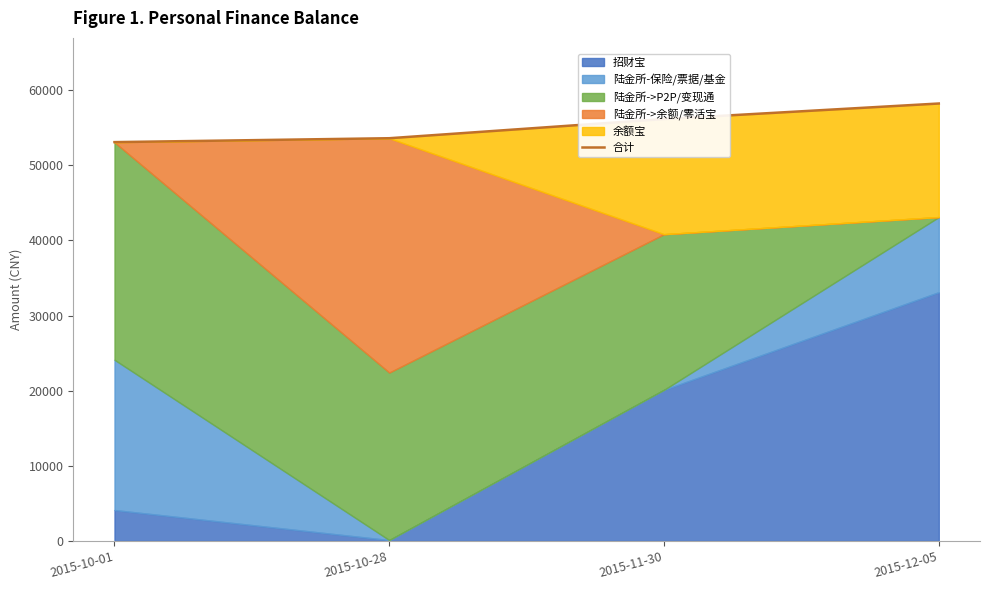

List the labels in order of value, largest first.

2015-12-05, 2015-11-30, 2015-10-28, 2015-10-01